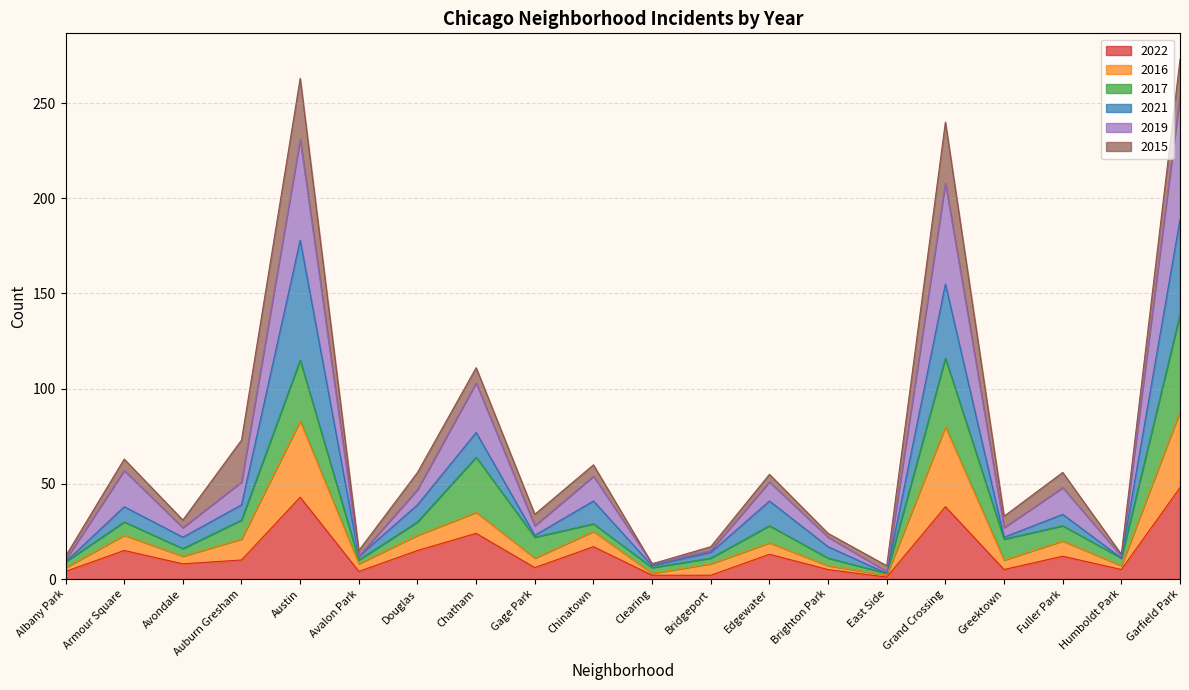

What position from the left is Douglas?

7